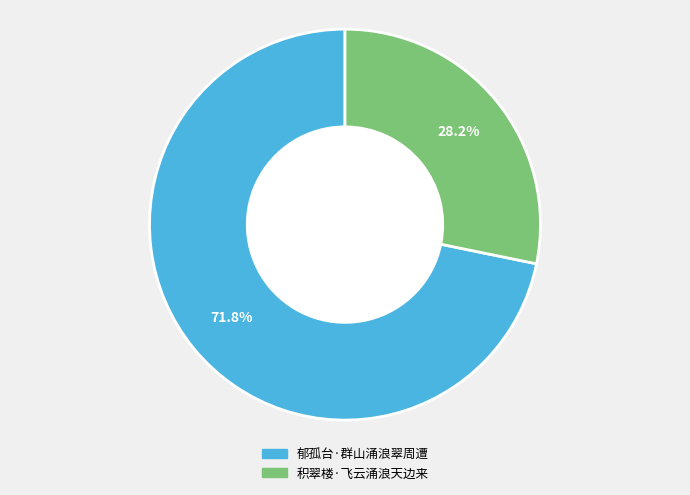

What percentage do 郁孤台·群山涌浪翠周遭 and 积翠楼·飞云涌浪天边来 together represent?

100.0%